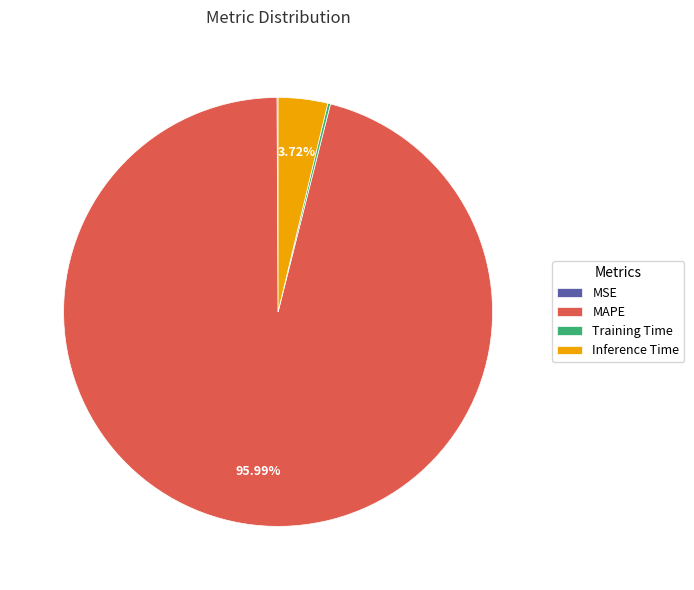

Do MAPE and Inference Time together represent more than half of the pie?

Yes